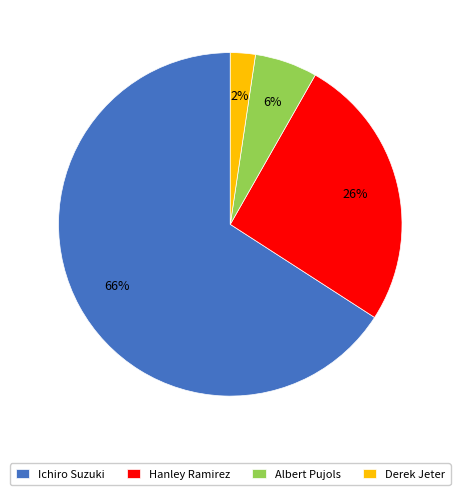

To the nearest percent, what is the difference between the Albert Pujols and Hanley Ramirez slice percentages?

20%